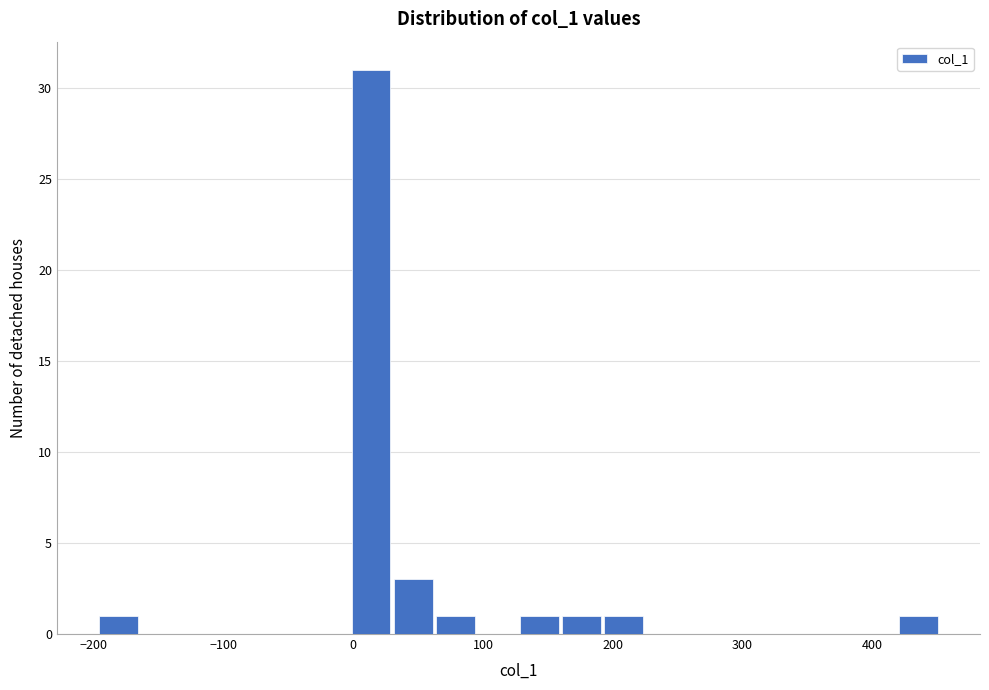

Read against the x-axis, roughly where is the centre of the tallest bar?

10